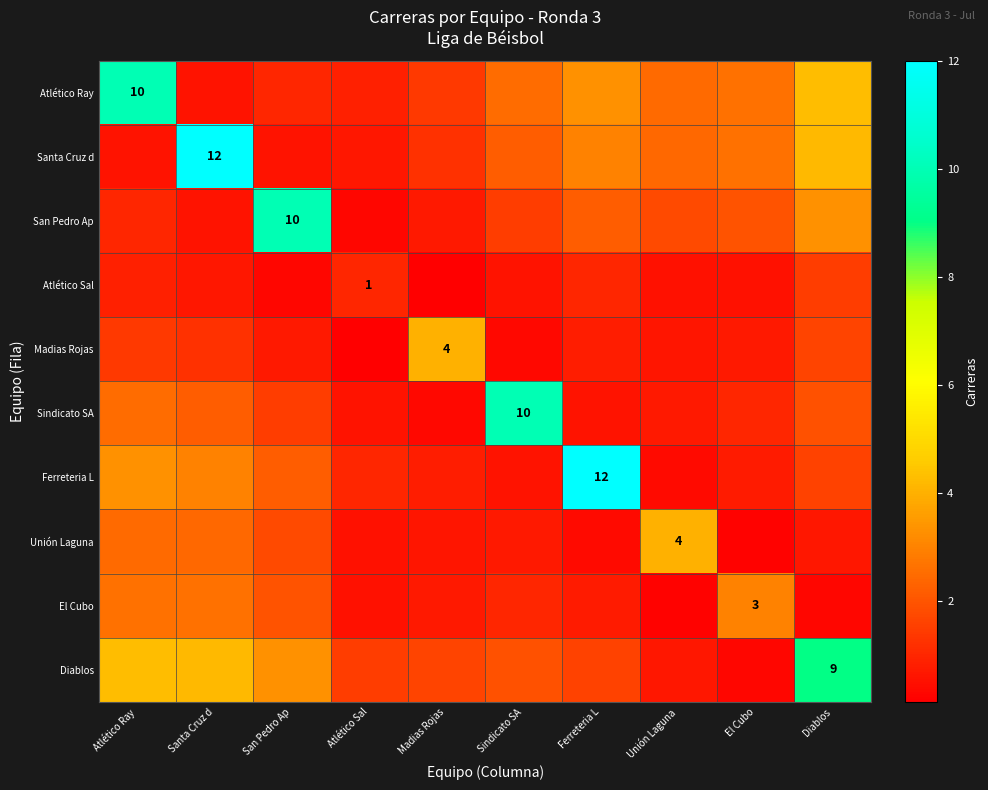

What is the difference between the highest and lowest values at Ferreteria L?

11.6